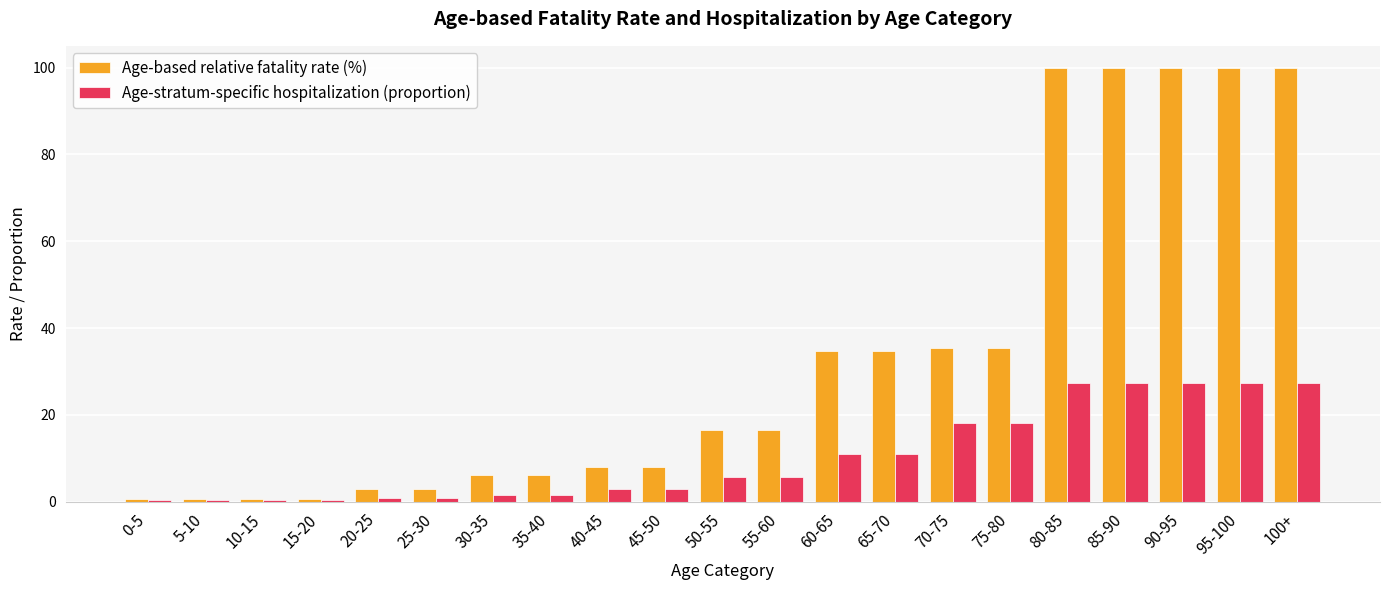

How many bars are there in each group?

2